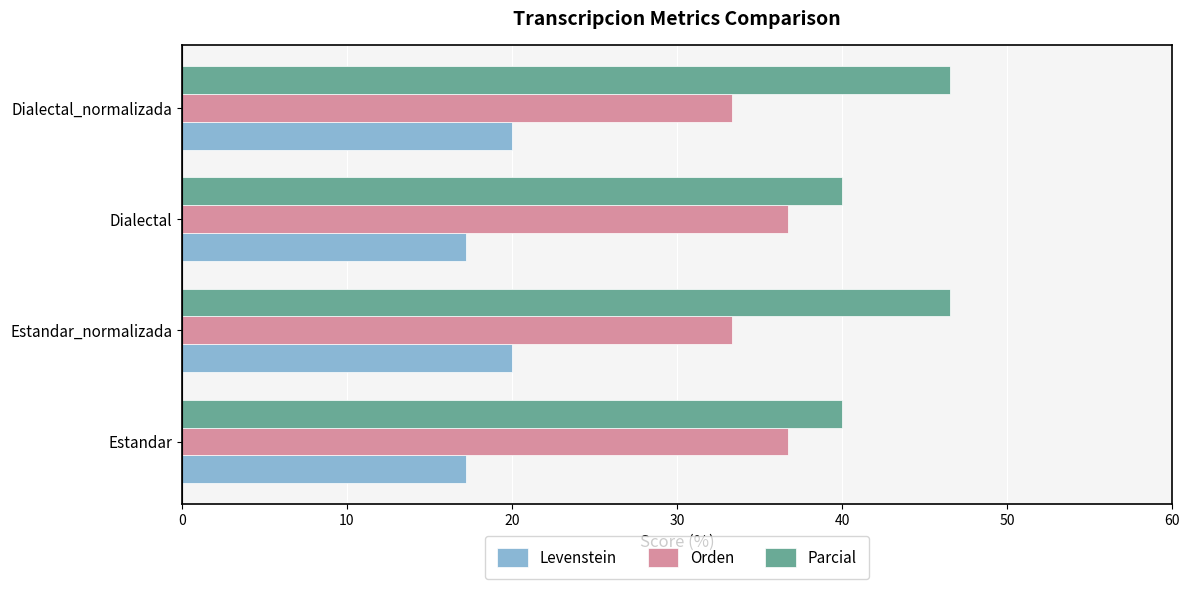

Read the Parcial value at Estandar.

40.0